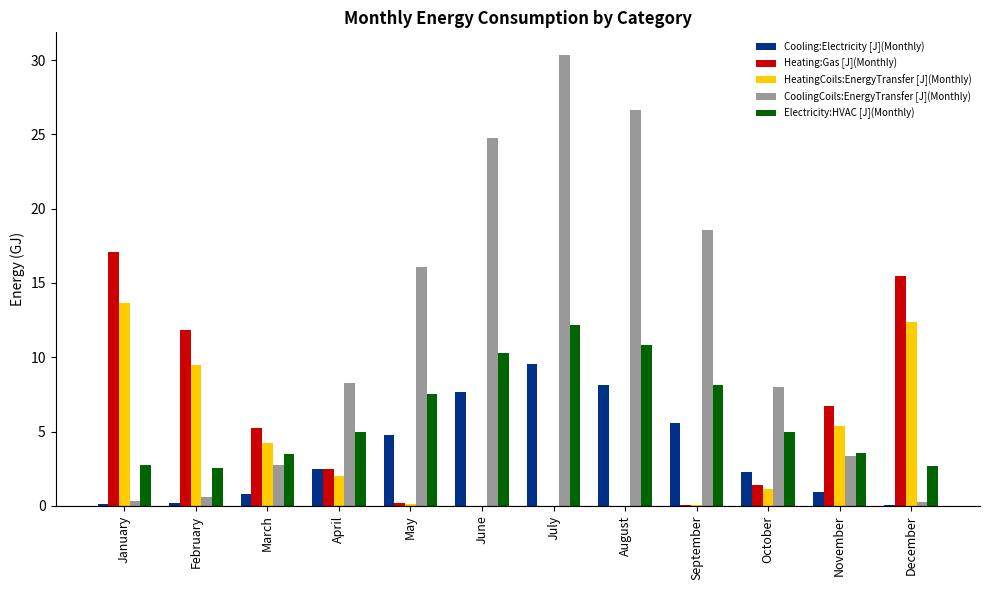

What is the average value of the Heating:Gas [J](Monthly) series?

5.0